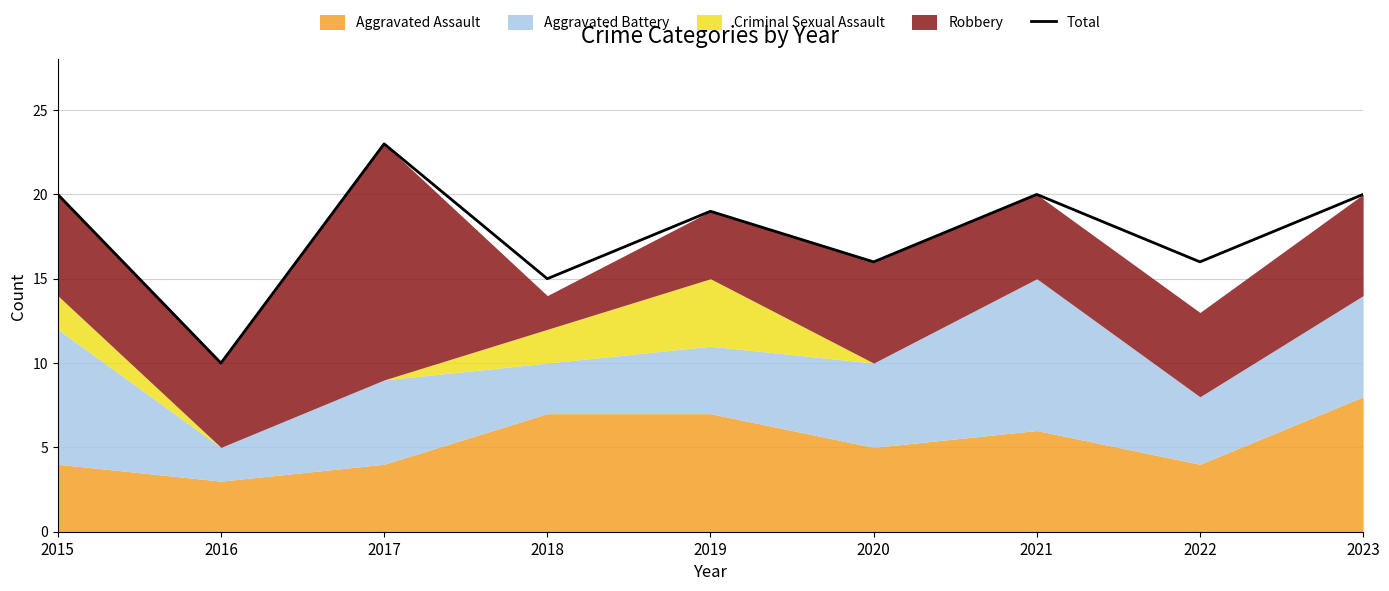

Rank the categories by value from highest to lowest.

2017, 2015, 2021, 2023, 2019, 2020, 2022, 2018, 2016